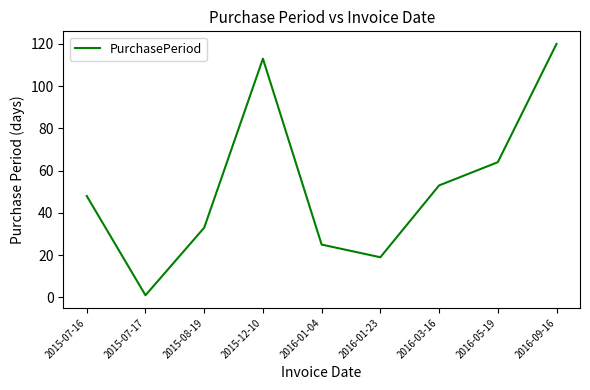

Rank the categories by value from highest to lowest.

2016-09-16, 2015-12-10, 2016-05-19, 2016-03-16, 2015-07-16, 2015-08-19, 2016-01-04, 2016-01-23, 2015-07-17